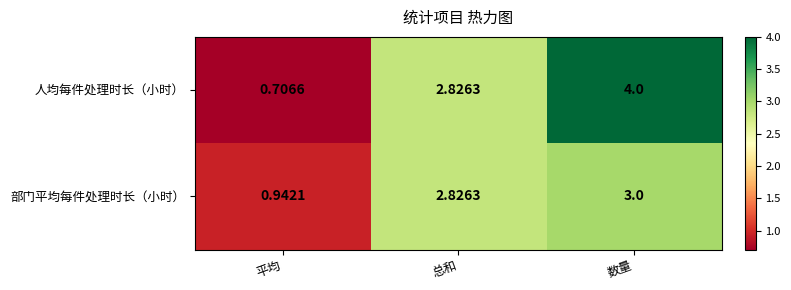

How many series are shown in this chart?

2